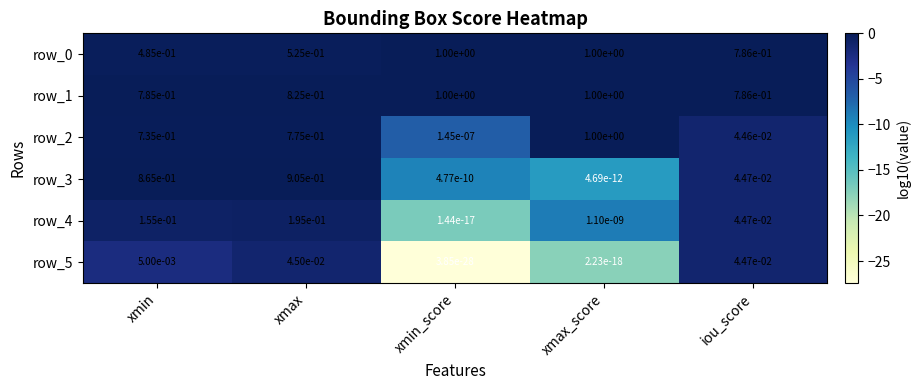

Where is row_0 nearest to the value 0?

xmin